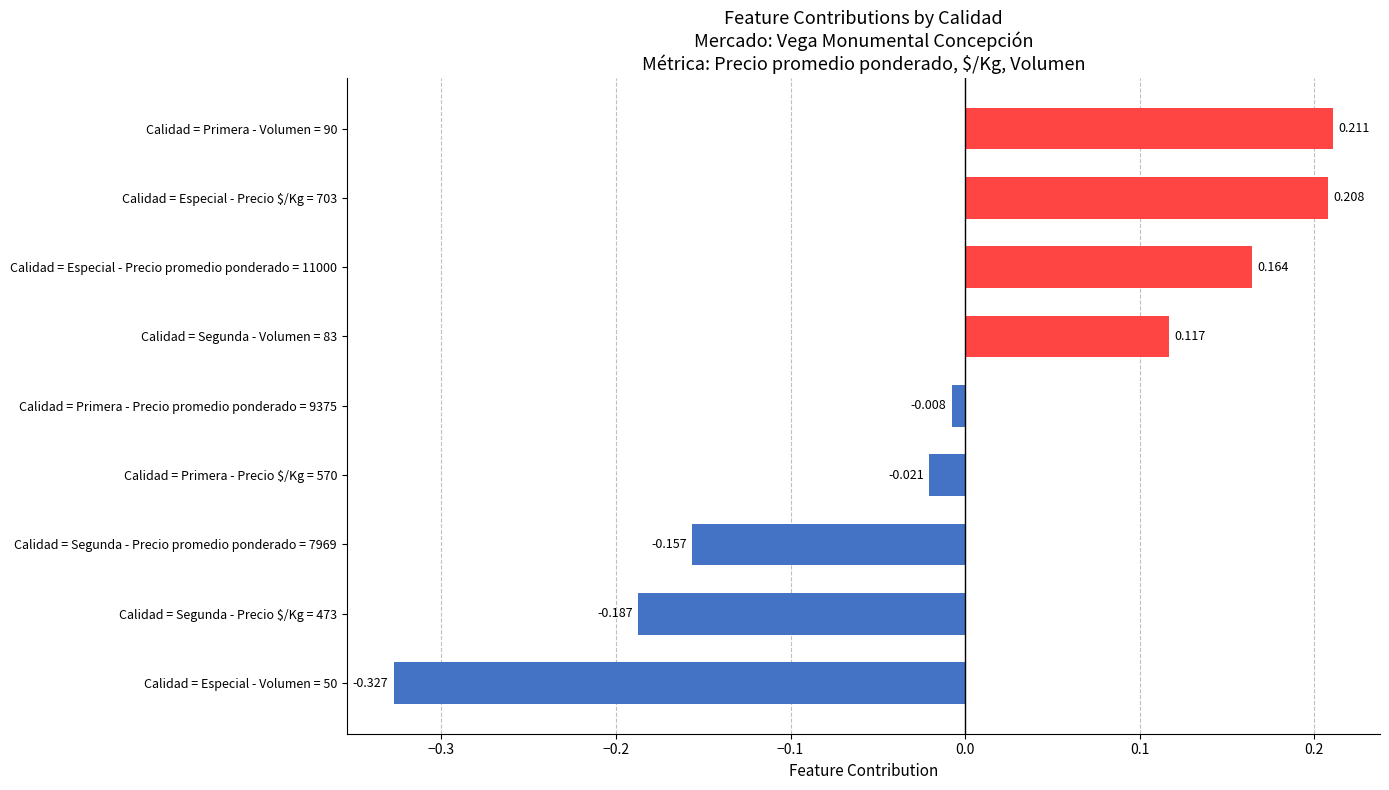

List the labels in order of value, largest first.

Calidad = Primera - Volumen = 90, Calidad = Especial - Precio $/Kg = 703, Calidad = Especial - Precio promedio ponderado = 11000, Calidad = Segunda - Volumen = 83, Calidad = Primera - Precio promedio ponderado = 9375, Calidad = Primera - Precio $/Kg = 570, Calidad = Segunda - Precio promedio ponderado = 7969, Calidad = Segunda - Precio $/Kg = 473, Calidad = Especial - Volumen = 50